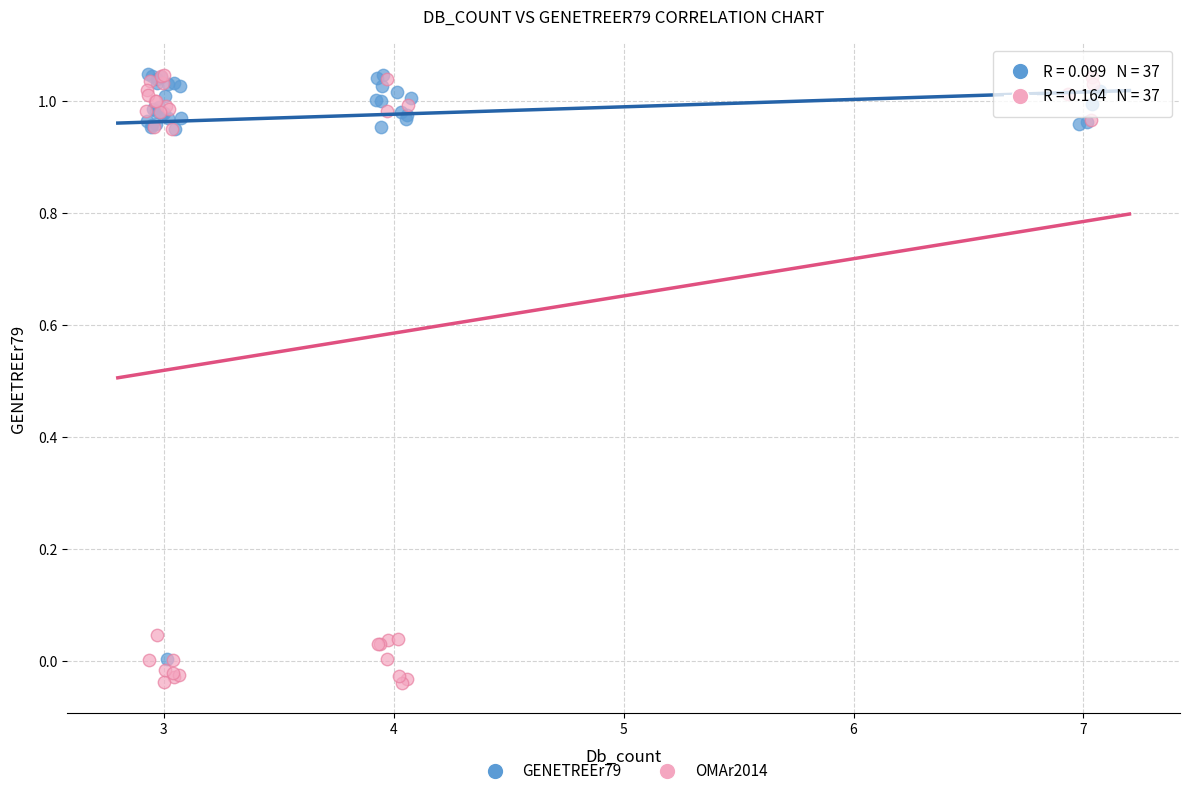

Which series has the largest Y range (max minus min)?

OMAr2014